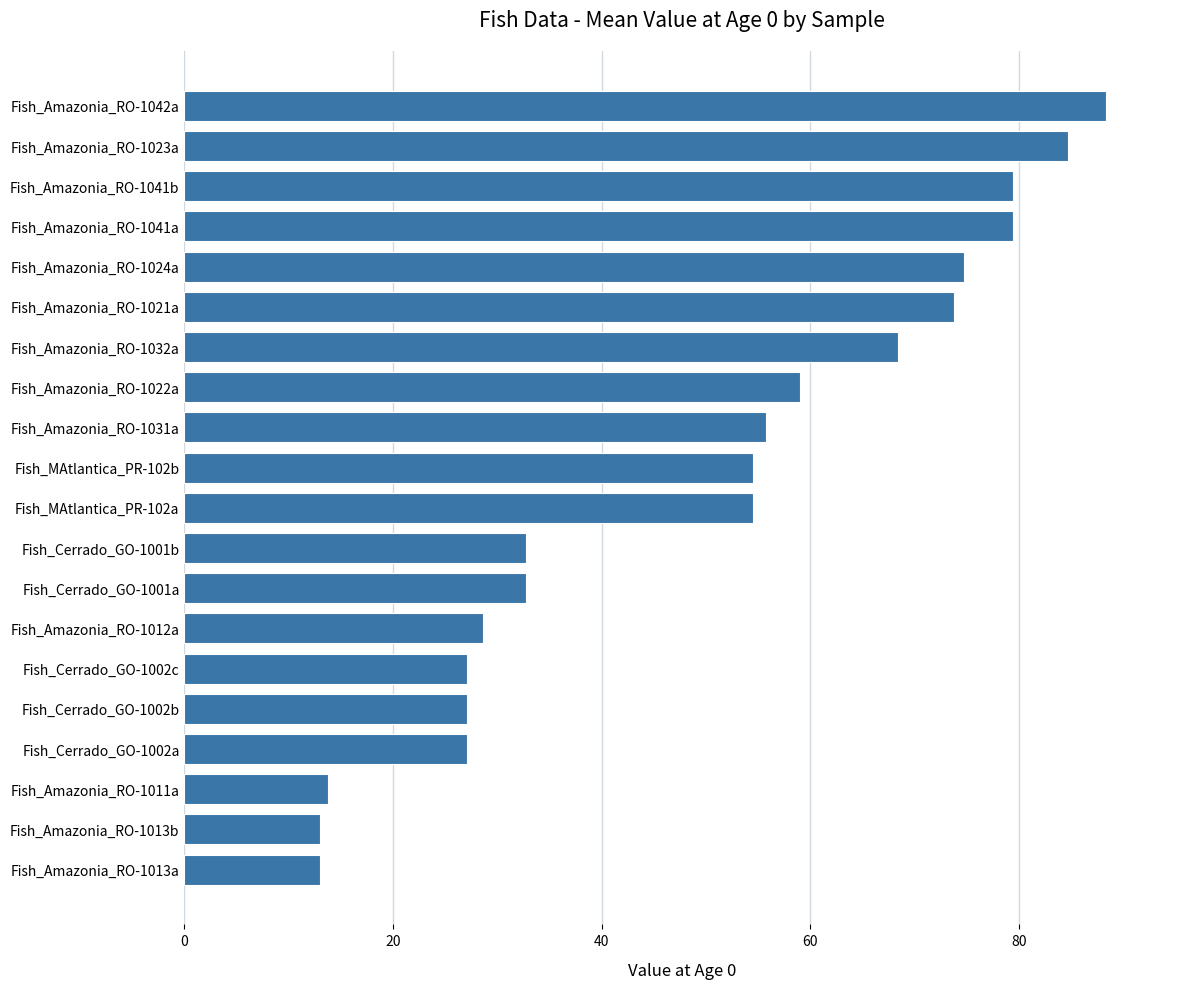

The value at Fish_Amazonia_RO-1013a is 6.8. True or false?

False